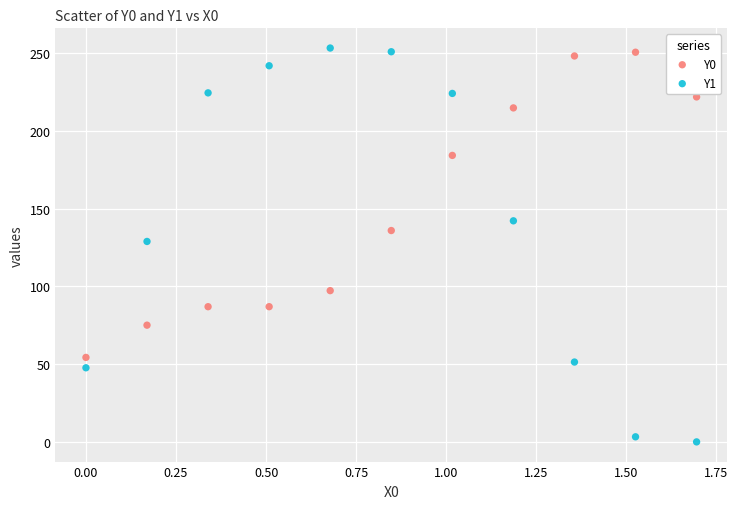

Which series has the widest spread of Y values?

Y1